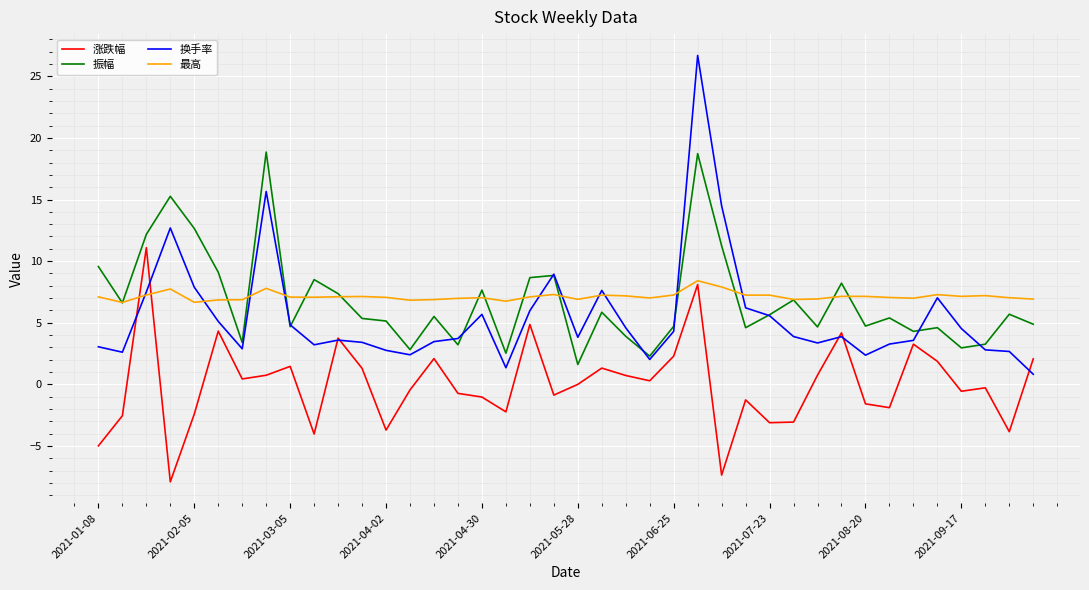

What is the highest value of the 最高 series?

8.4